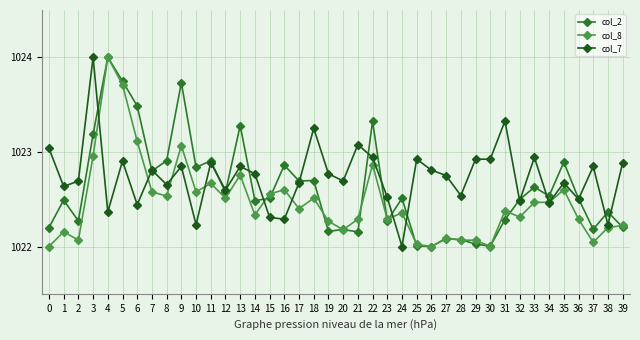

Between 29 and 36, which is larger?

36